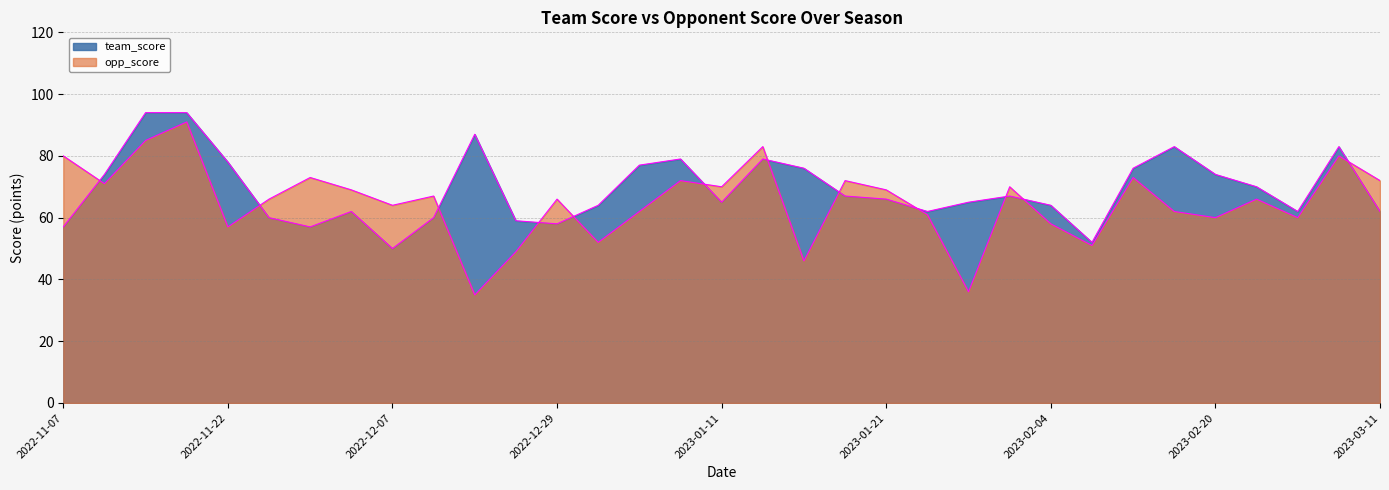

Where does the opp_score series first go above 66?

2022-11-07